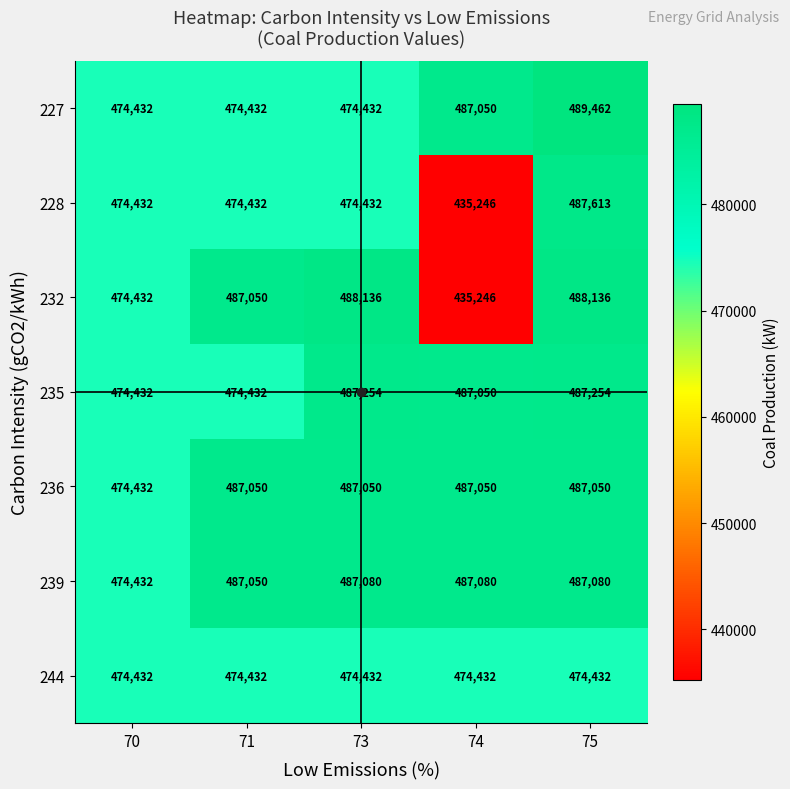

List the series in order of their peak value, lowest first.

244, 236, 239, 235, 228, 232, 227